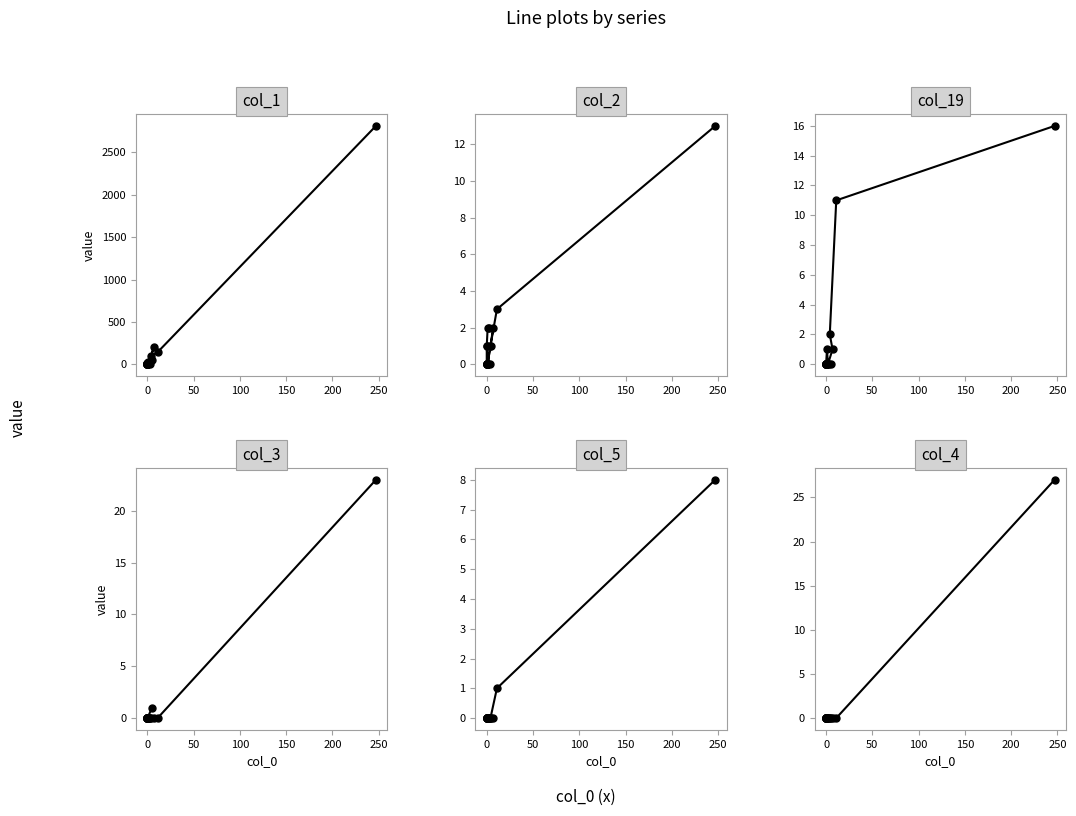

Which series has the largest range (max minus min)?

col_1